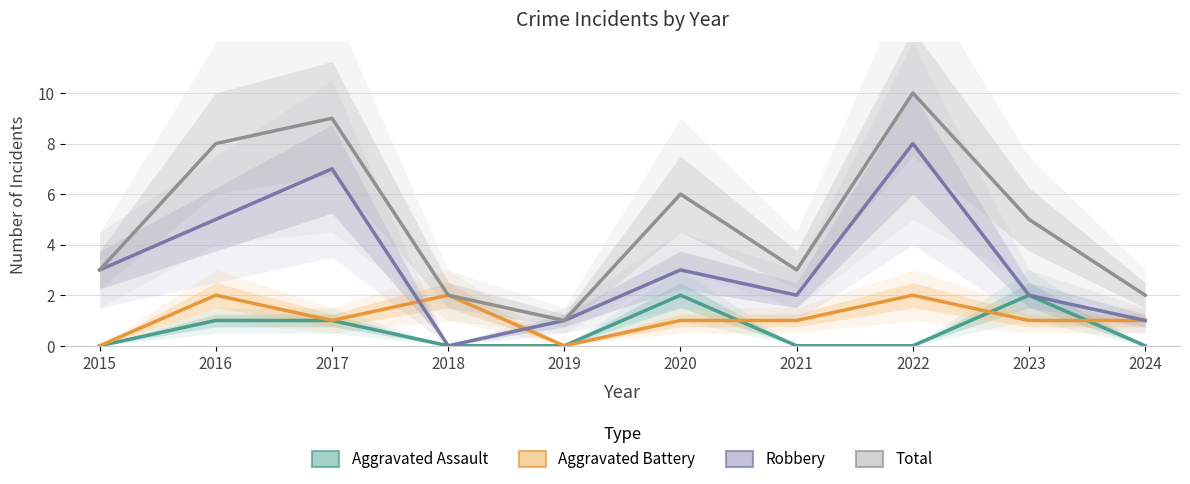

At which label does Total reach its peak?

2022